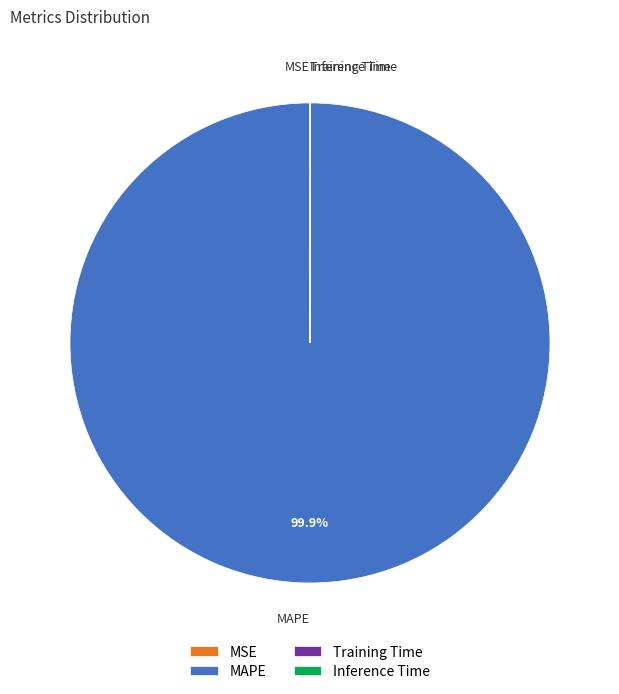

Which category accounts for the majority?

MAPE